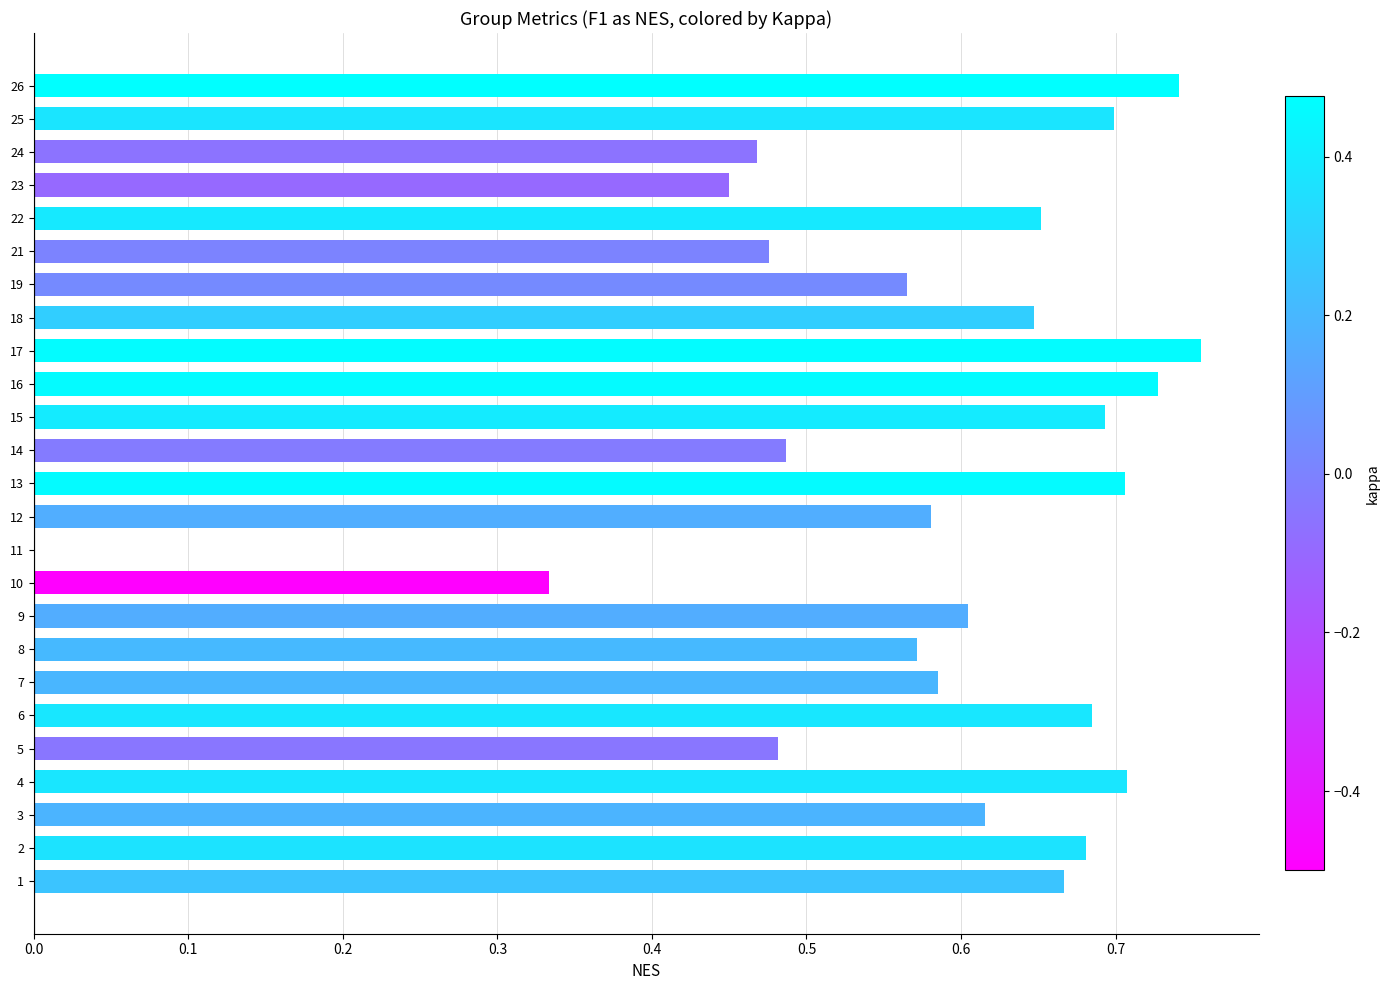

The chart shows a value of 0.2 at 12. True or false?

False